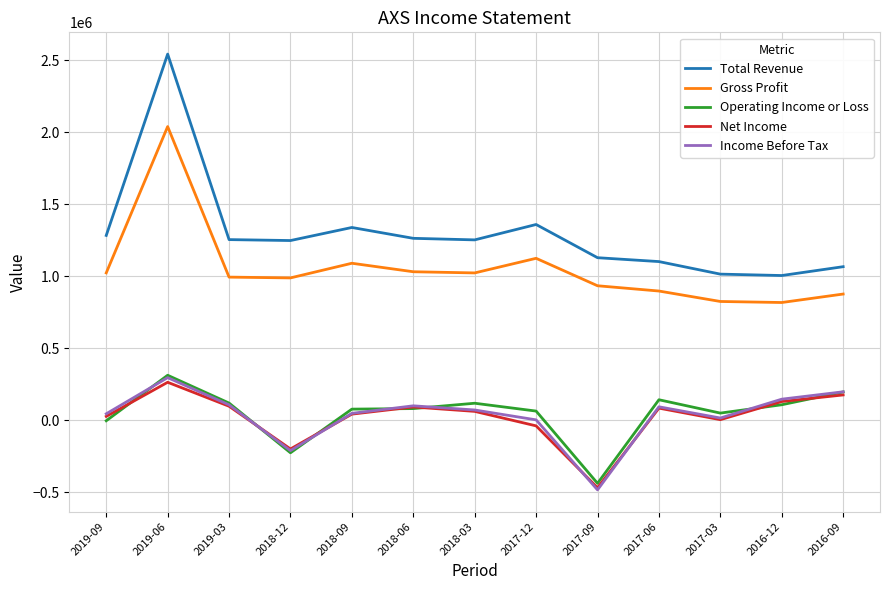

Is this an area chart (filled region under the line)?

No